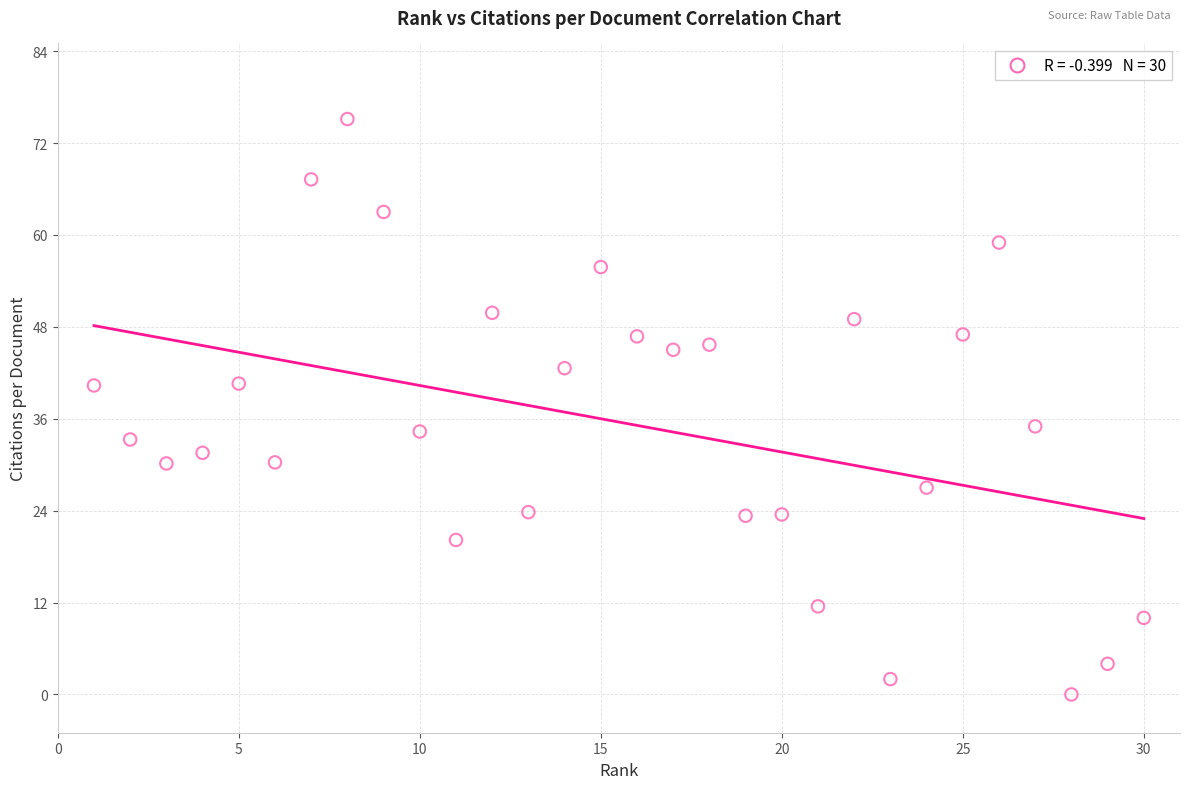

What is the range of X values (max minus min)?

29.0